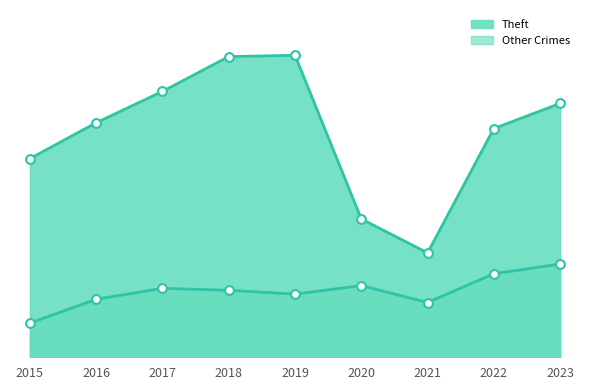

Is the value of Robbery at 2018 greater than the value of Theft at 2022?

No